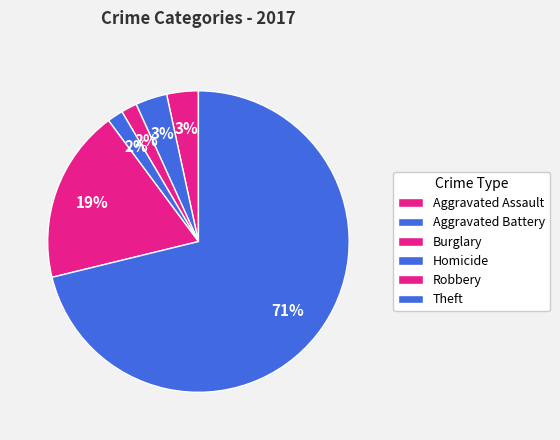

What is the change in value from Aggravated Battery to Burglary?

-4